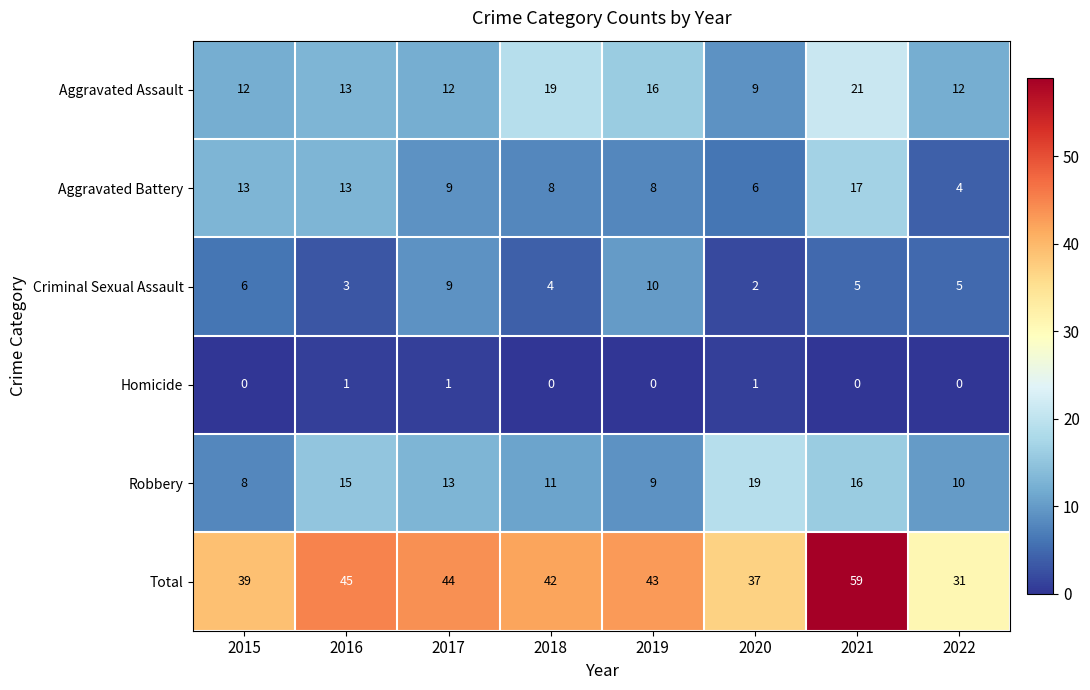

What is the greatest value displayed?

59